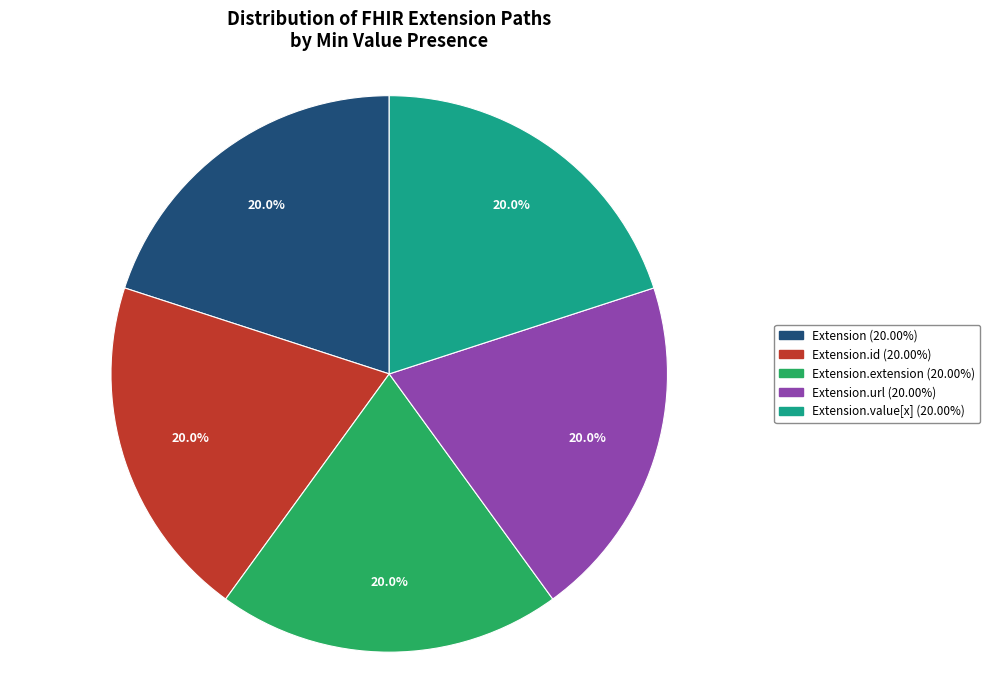

Does any single category account for the majority?

No